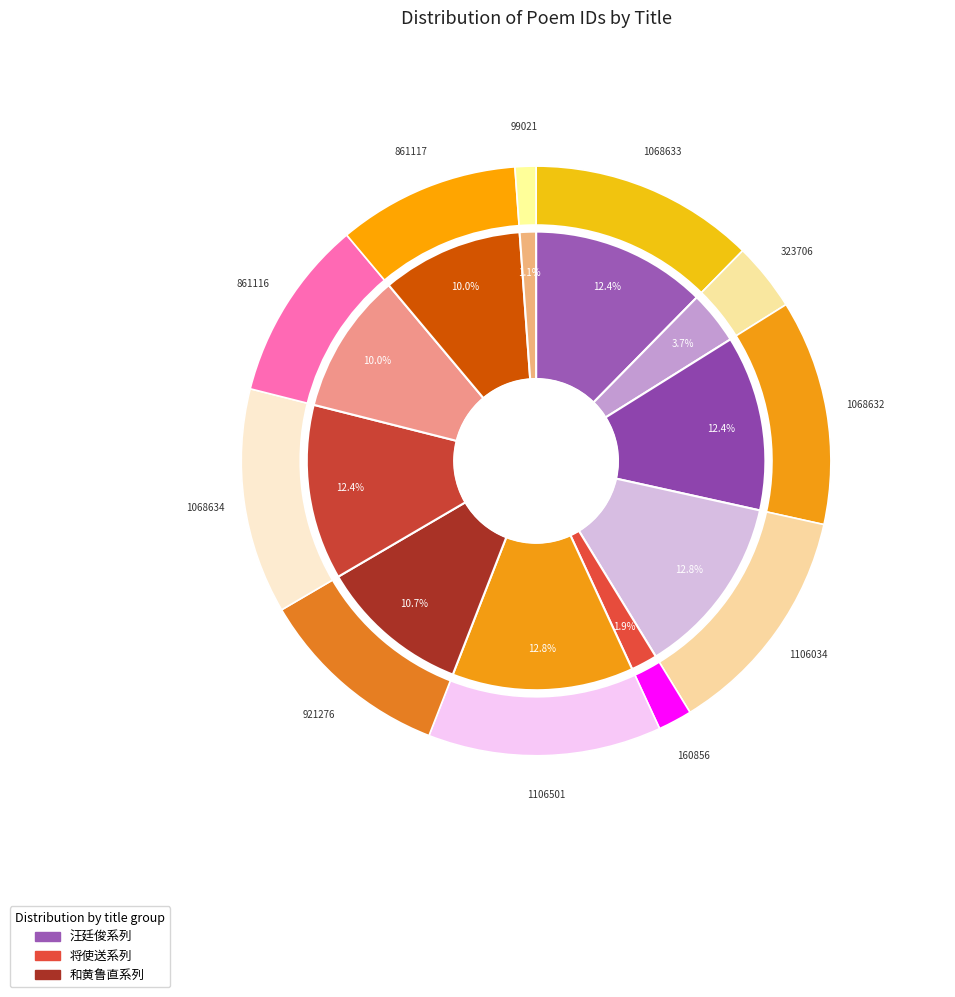

Which has a higher value, 汪廷俊以诗送蒲笋次韵答三首 其一 or 将使送玉堂春花江南竹笋次韵二绝 其一?

汪廷俊以诗送蒲笋次韵答三首 其一